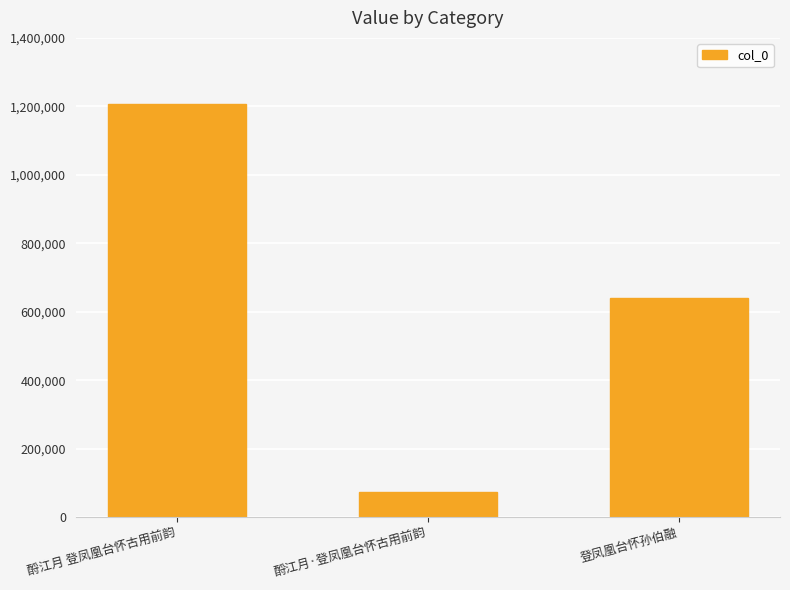

What is the change in value from 酹江月 登凤凰台怀古用前韵 to 酹江月·登凤凰台怀古用前韵?

-1133575